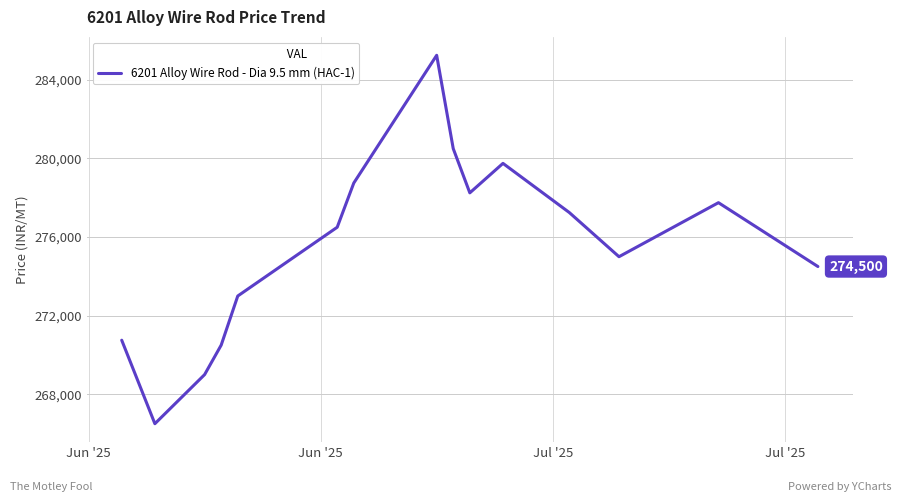

What is the maximum value shown in the chart?

285250